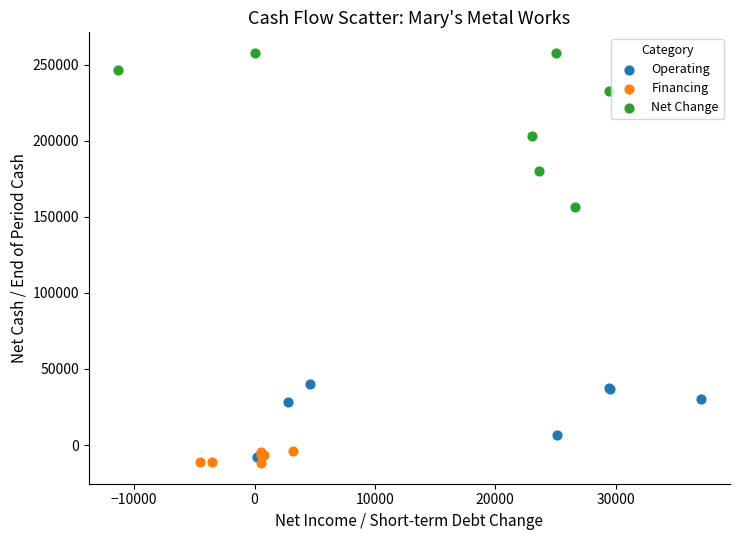

Which series has the largest Y range (max minus min)?

Net Change